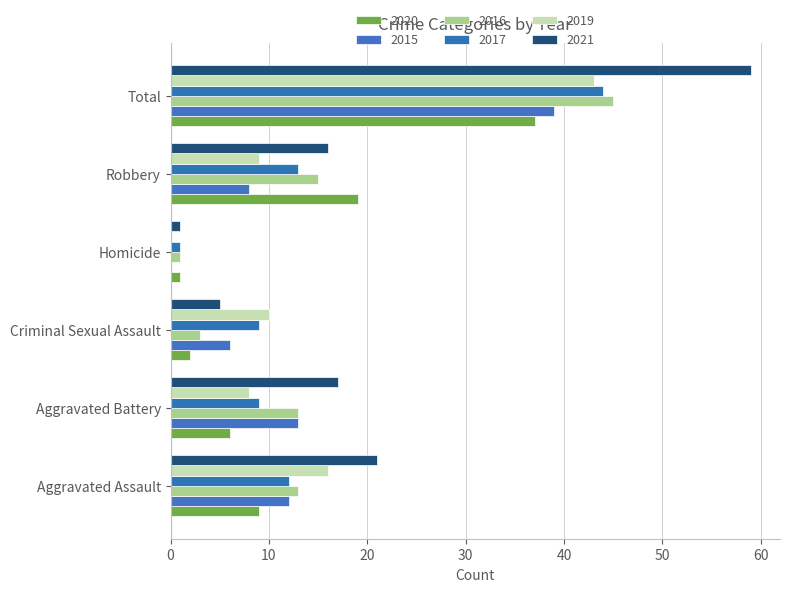

Which series has the largest total across all categories?

2021